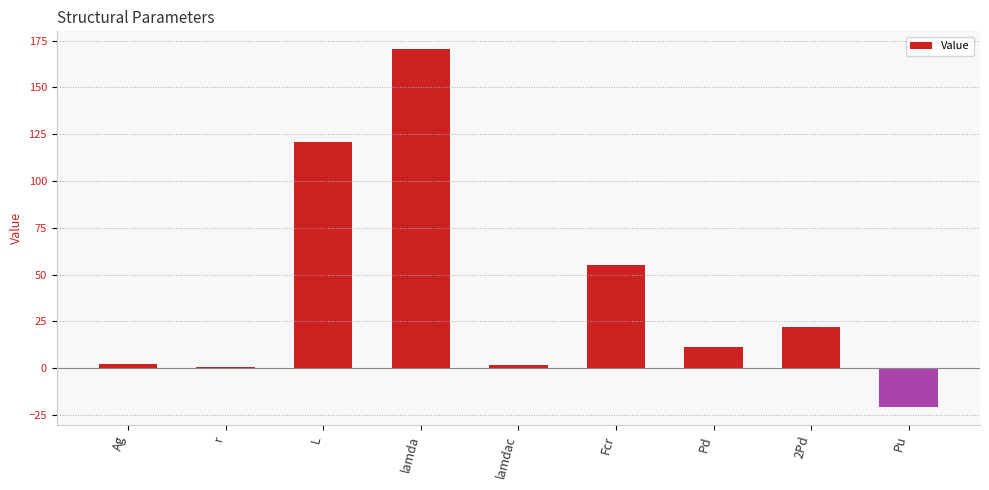

How many series are shown in this chart?

1